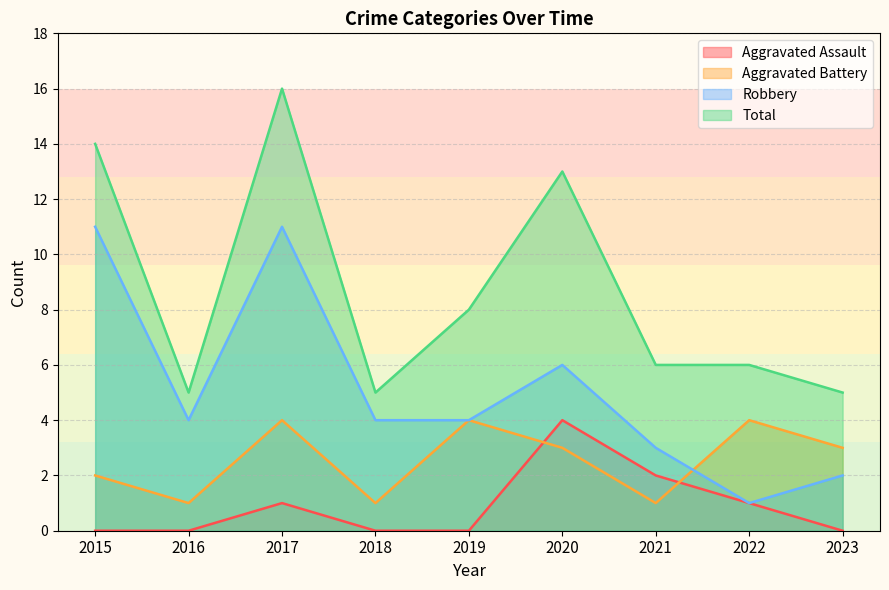

What is the maximum value shown in the chart?

16